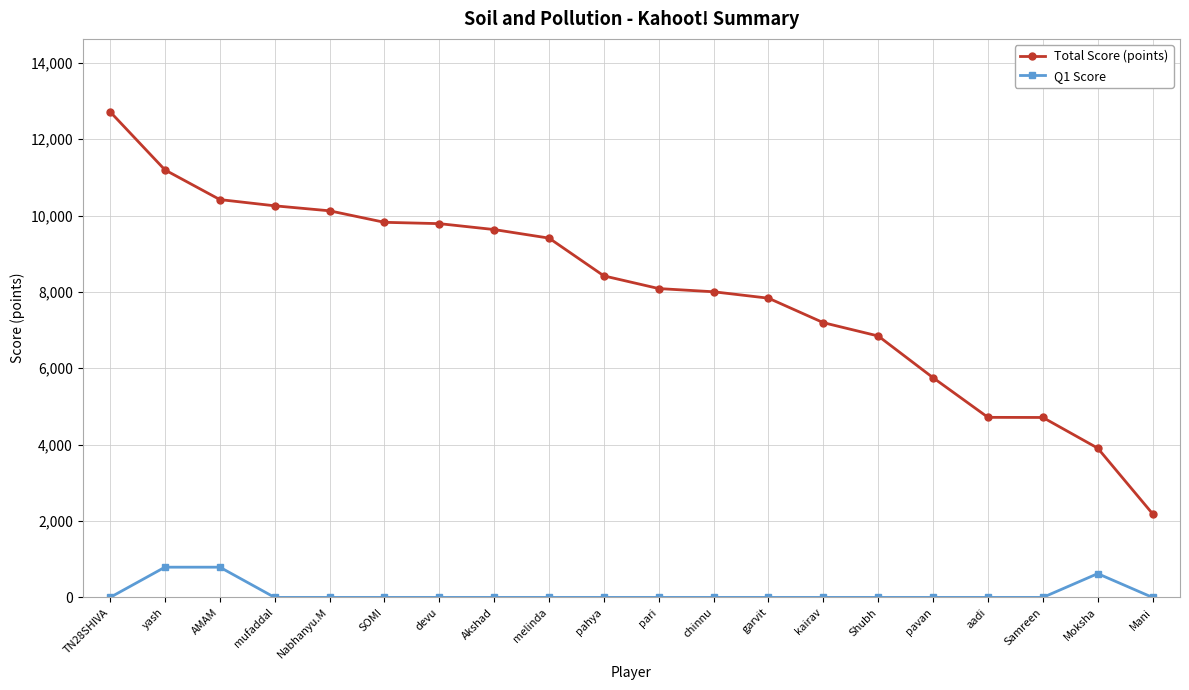

What position from the right is Akshad?

13